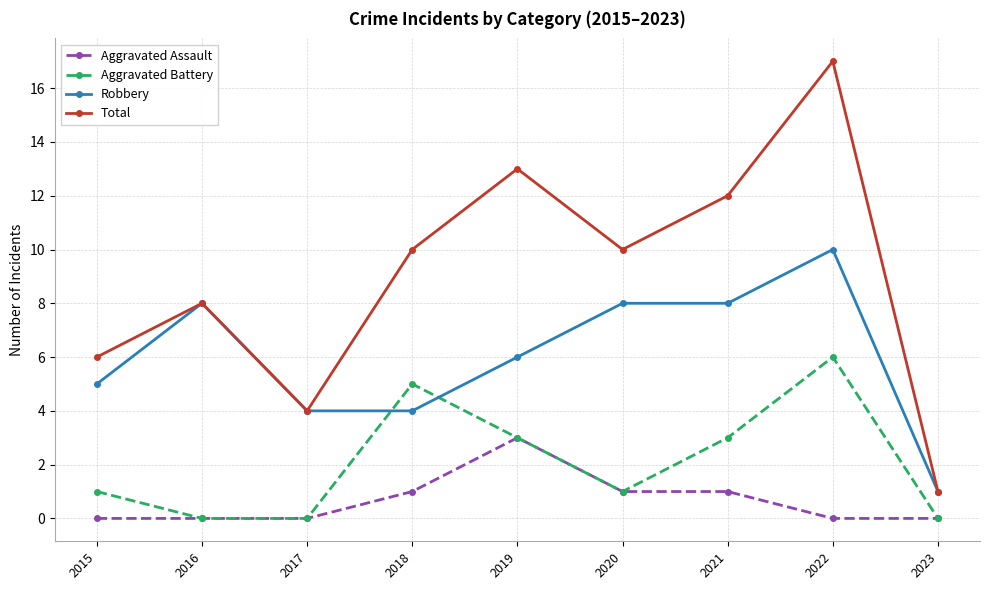

Reading right to left, what are all the values shown in this chart?

Aggravated Assault: 0	0	1	1	3	1	0	0	0
Aggravated Battery: 0	6	3	1	3	5	0	0	1
Robbery: 1	10	8	8	6	4	4	8	5
Total: 1	17	12	10	13	10	4	8	6